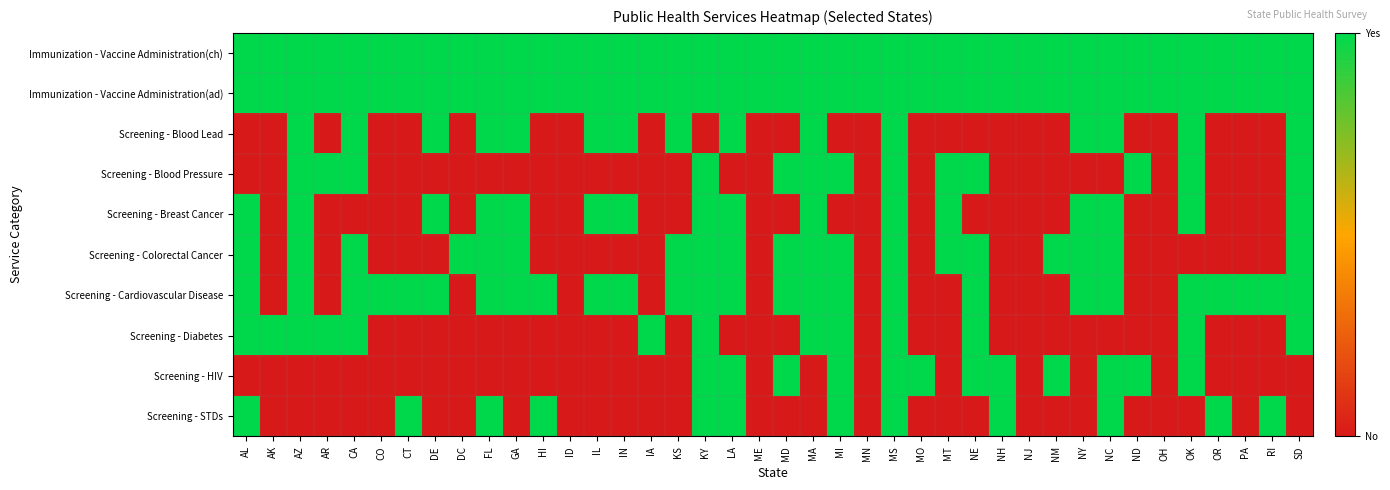

Which series changed the most between DC and MS?

Screening - Blood Lead